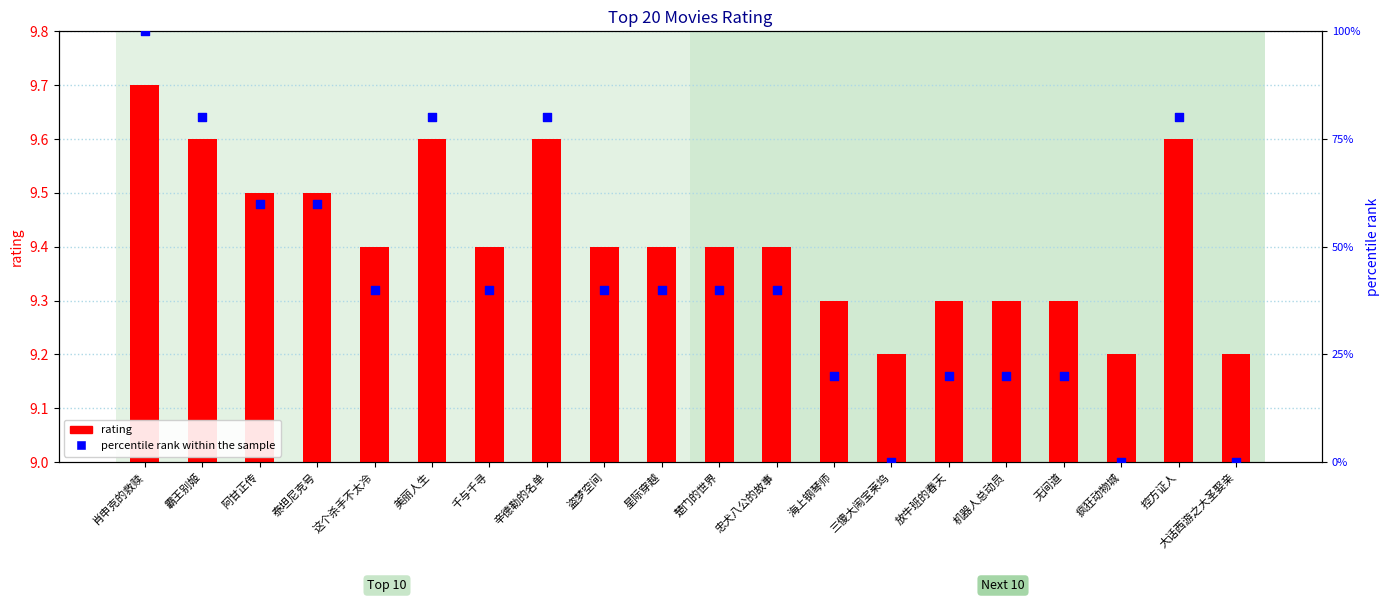

What are all the series names shown in the legend?

rating, percentile rank within the sample